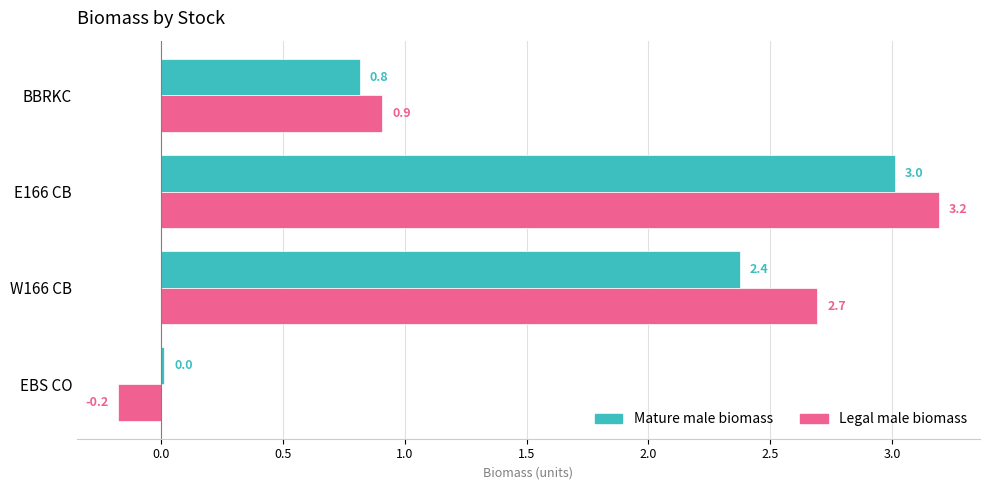

What is the sum of all Mature male biomass values?

6.2